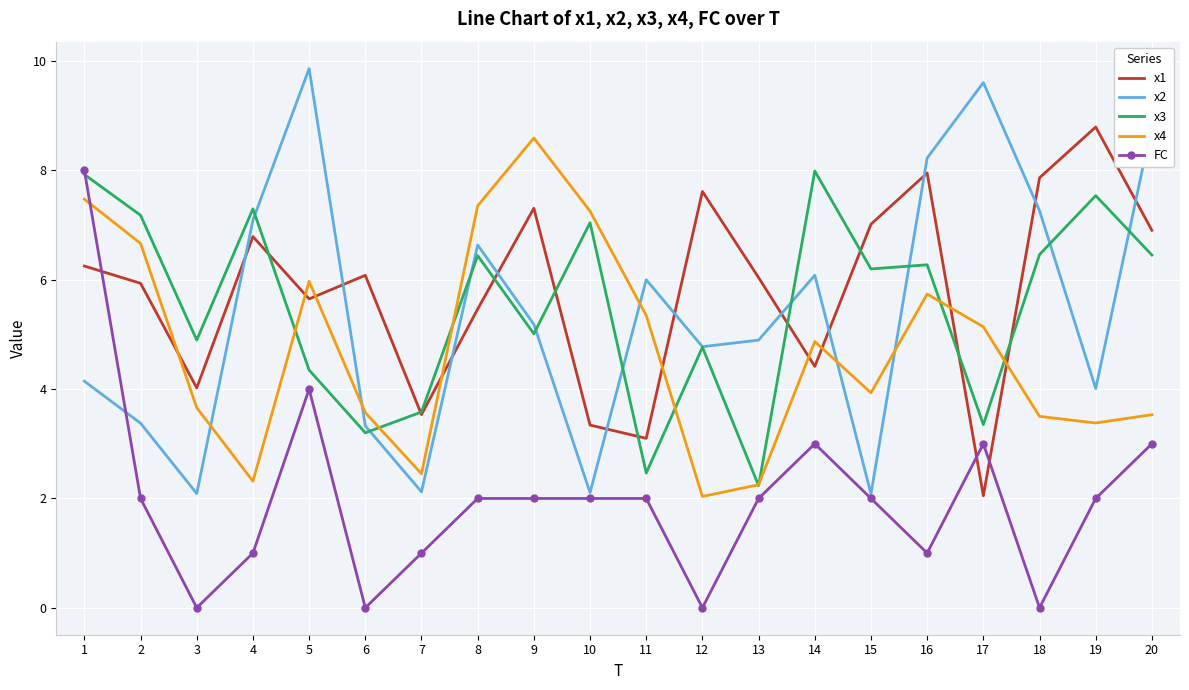

What is the difference between the highest and lowest values at 19?

6.8